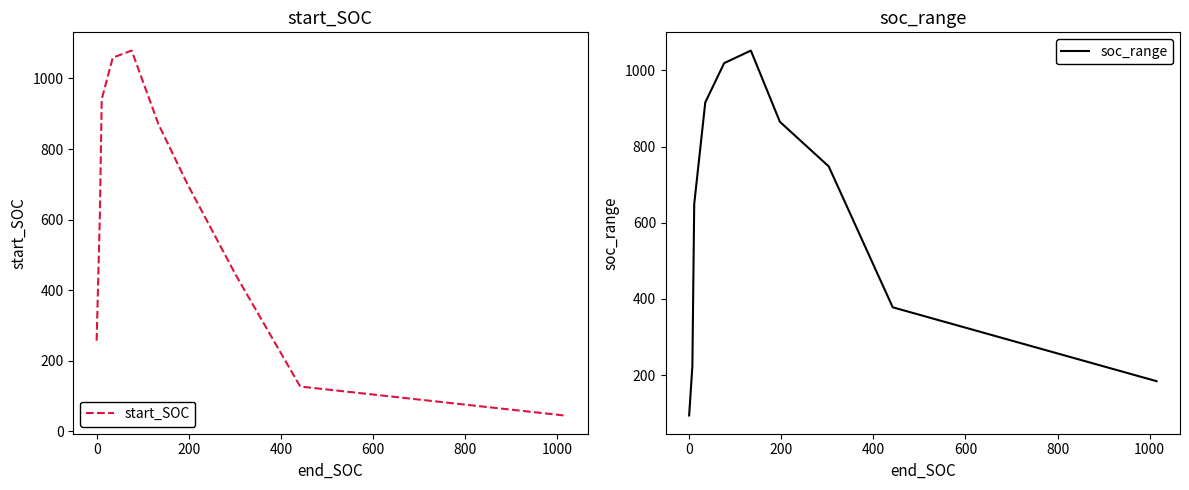

How many data points in start_SOC are above 701?

4